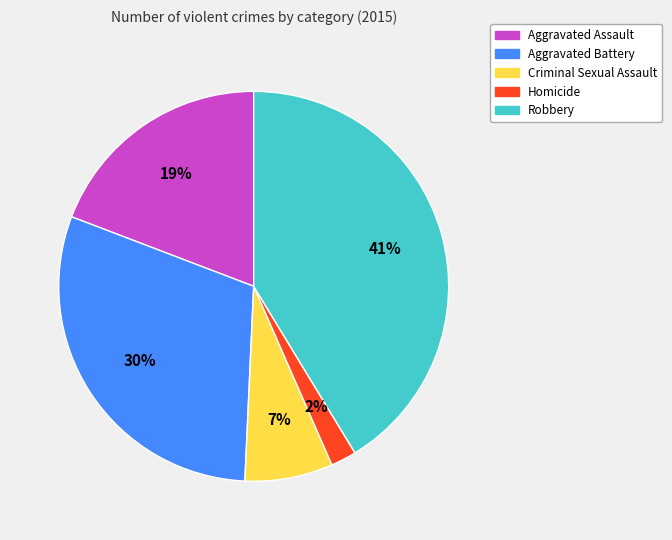

Rank the categories by value from highest to lowest.

Robbery, Aggravated Battery, Aggravated Assault, Criminal Sexual Assault, Homicide